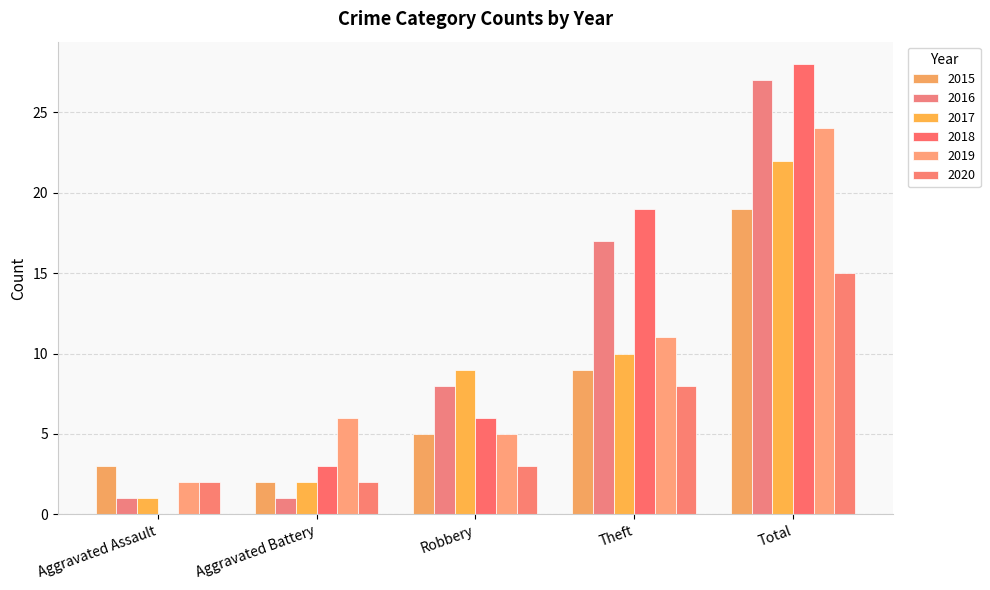

Between Theft and Aggravated Battery, which is larger?

Theft